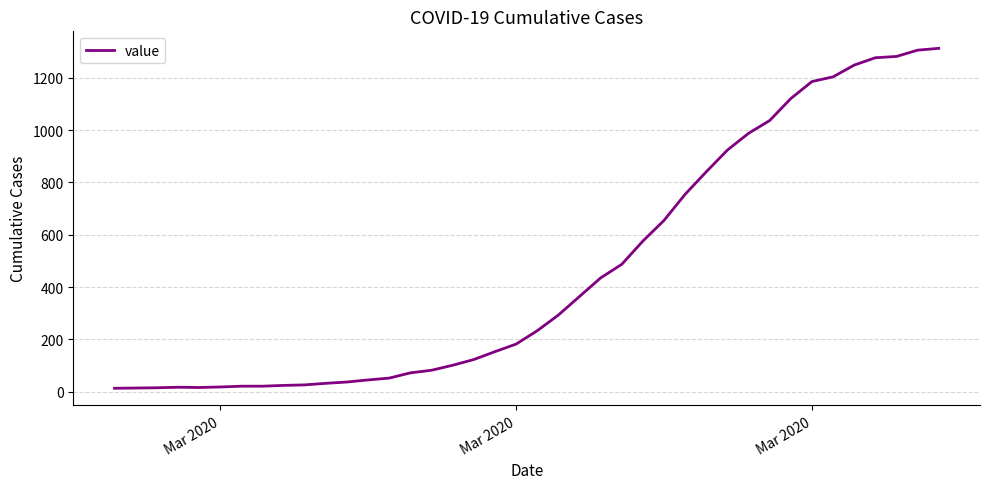

How many lines are shown in the chart?

1